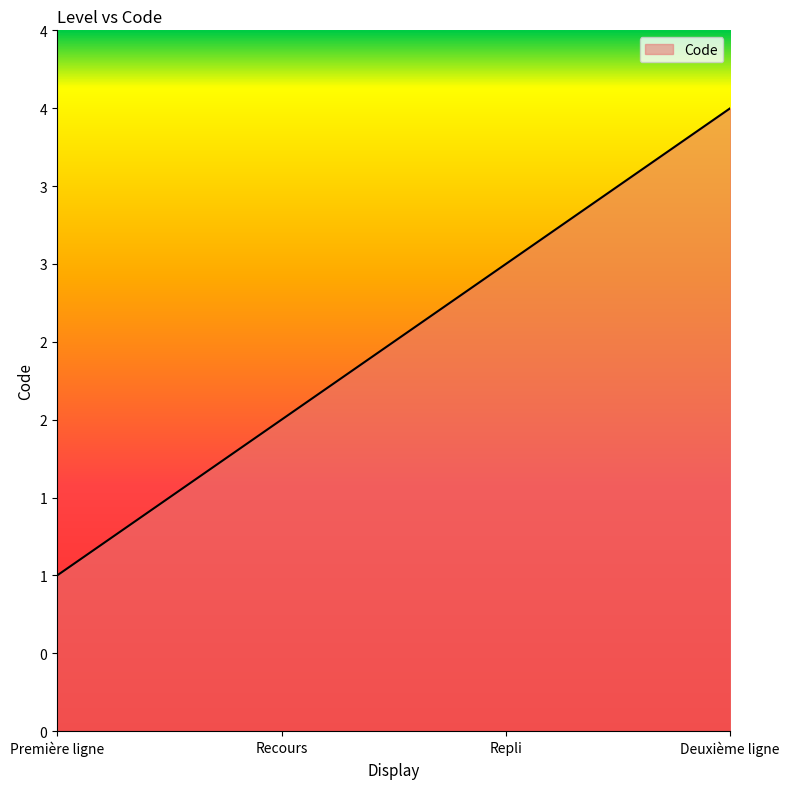

What is the label of the 4th point from the left?

Deuxième ligne